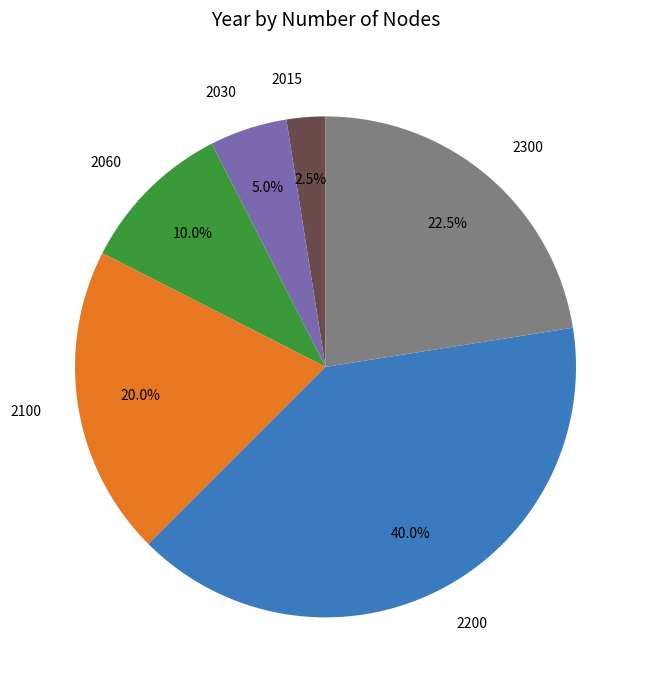

To the nearest percent, what is the combined percentage of 2030 and 2100?

25%